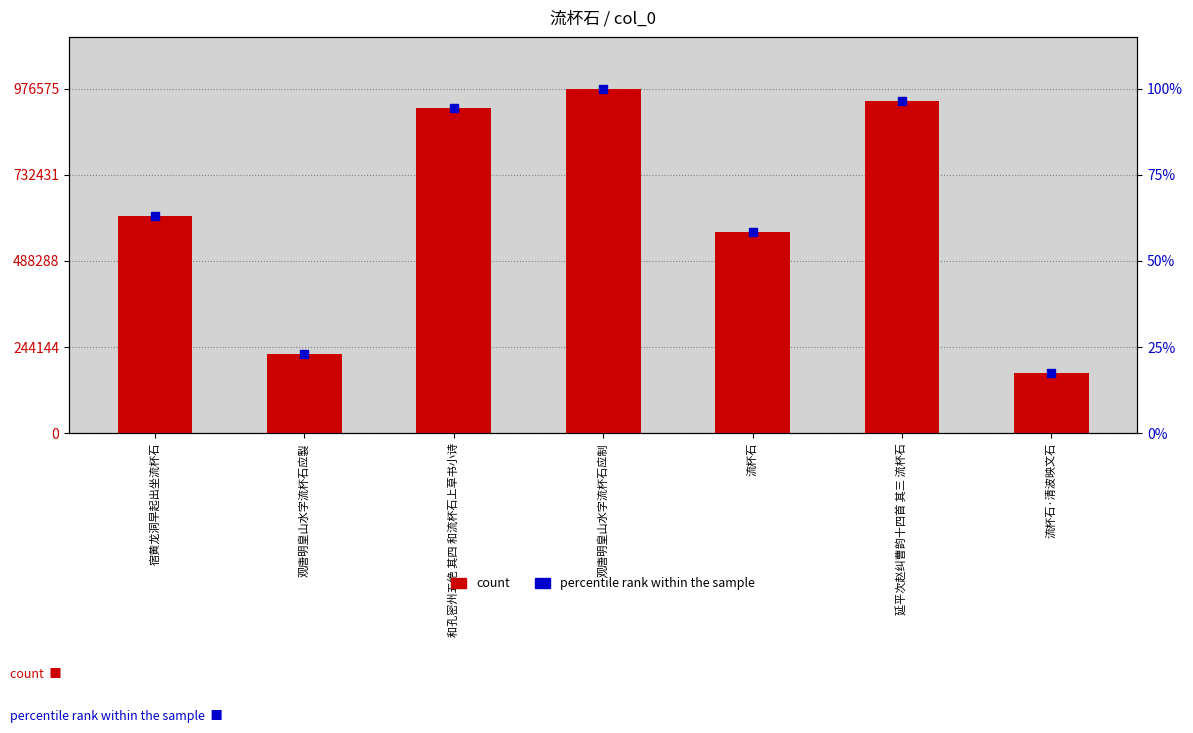

Is the value of percentile rank within the sample at 和孔密州五绝 其四 和流杯石上草书小诗 greater than the value of count at 宿黄龙洞早起出坐流杯石?

No